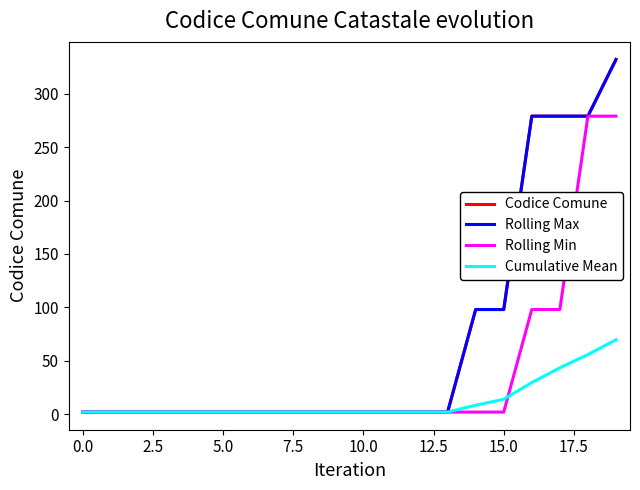

True or false: Cumulative Mean has more than 0 interior local peaks.

False